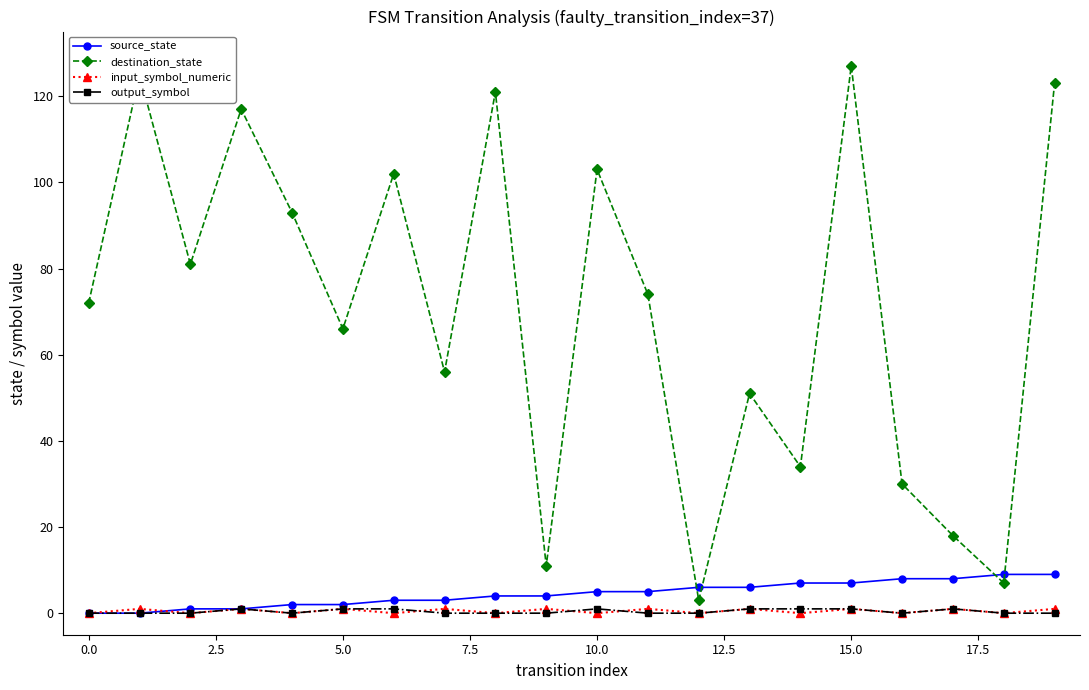

Reading left to right, what are all the values shown in this chart?

source_state: 0	0	1	1	2	2	3	3	4	4	5	5	6	6	7	7	8	8	9	9
destination_state: 72	125	81	117	93	66	102	56	121	11	103	74	3	51	34	127	30	18	7	123
input_symbol_numeric: 0	1	0	1	0	1	0	1	0	1	0	1	0	1	0	1	0	1	0	1
output_symbol: 0	0	0	1	0	1	1	0	0	0	1	0	0	1	1	1	0	1	0	0